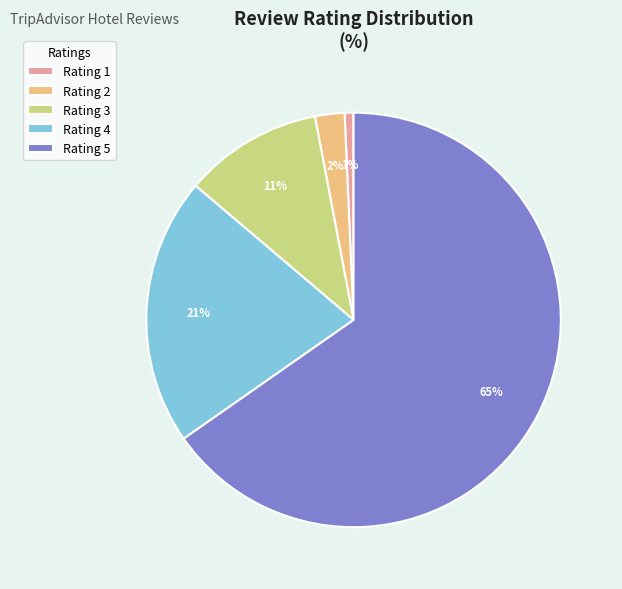

To the nearest percent, what is the combined percentage of Rating 3 and Rating 5?

76%